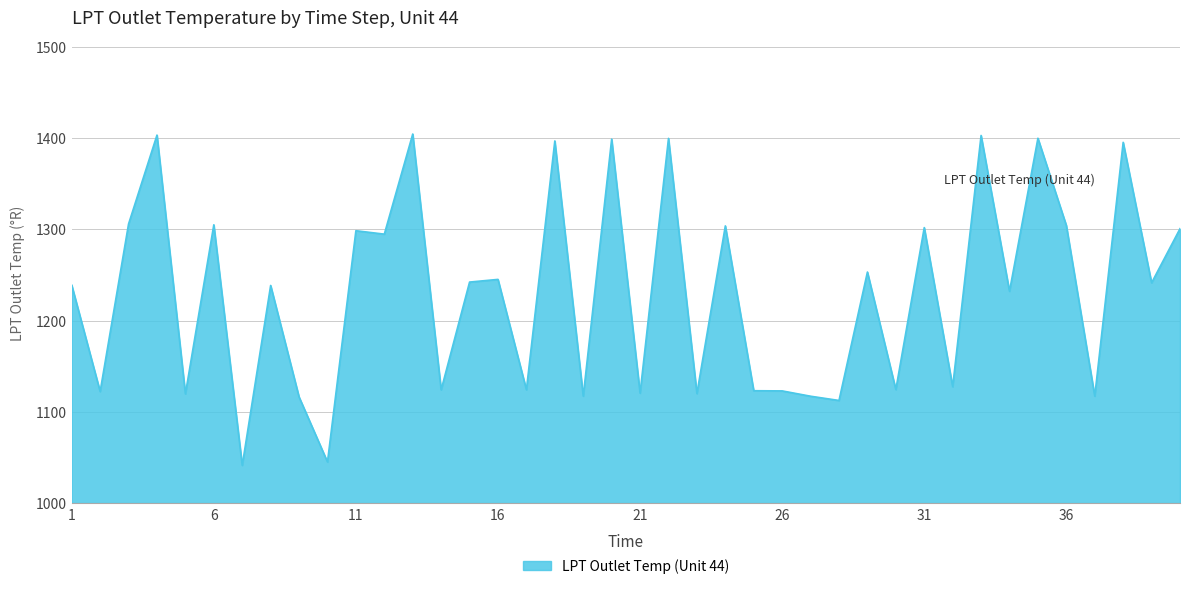

What is the maximum value shown in the chart?

1404.3